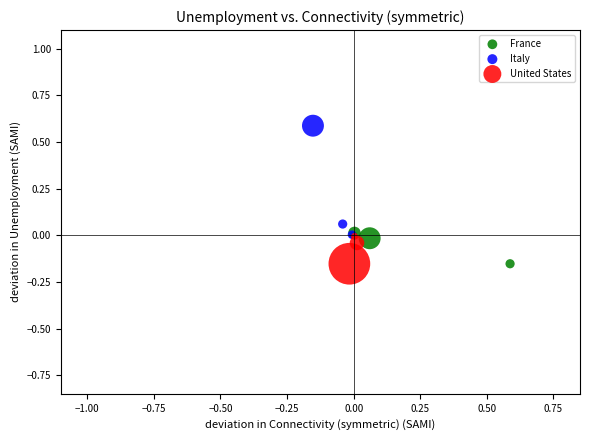

Which series has the largest Y range (max minus min)?

Italy